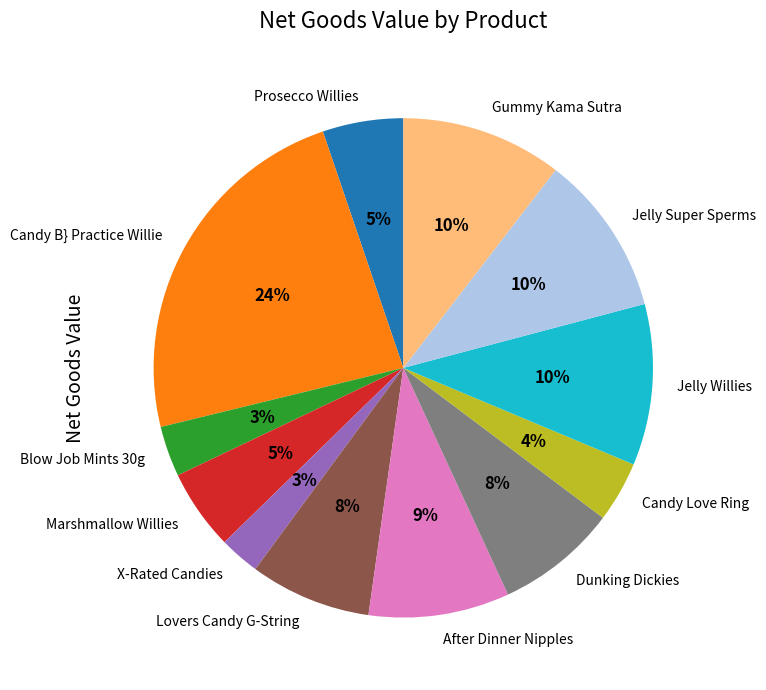

The X-Rated Candies slice represents 3% of the pie. True or false?

True